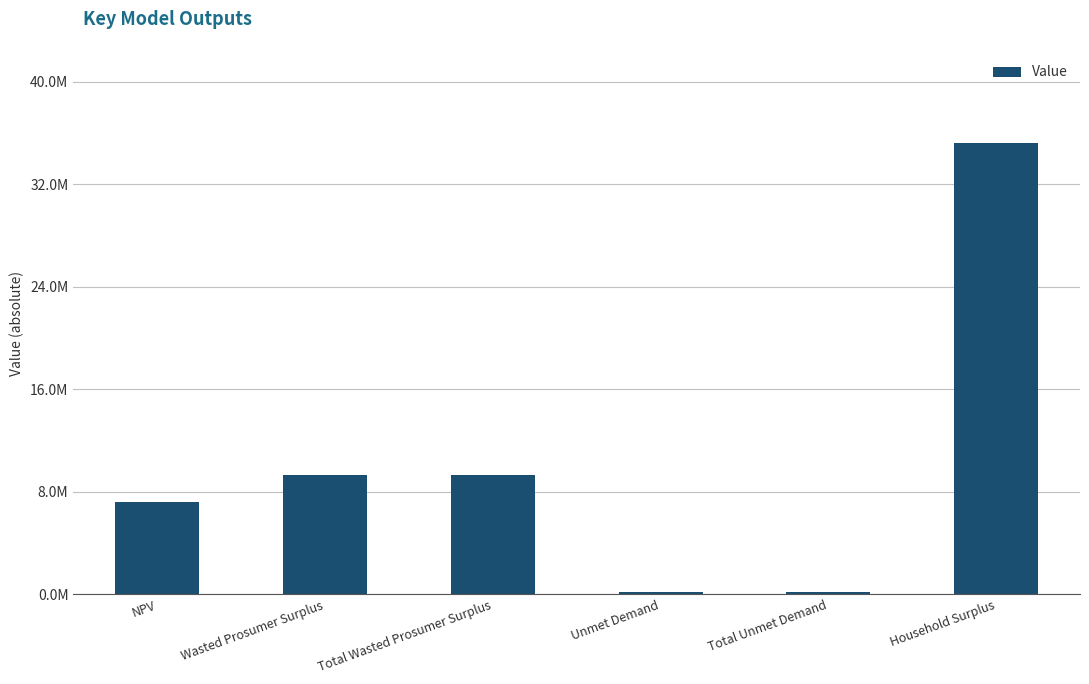

What is the change in value from Total Wasted Prosumer Surplus to Household Surplus?

+25888156.5